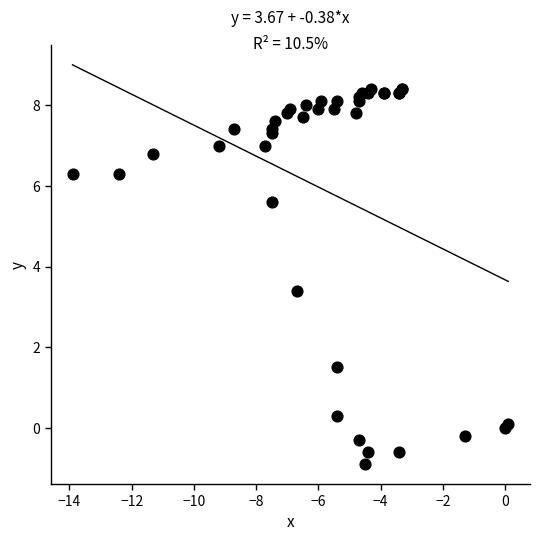

What Y value in the scatter plot is closest to 3?

3.4